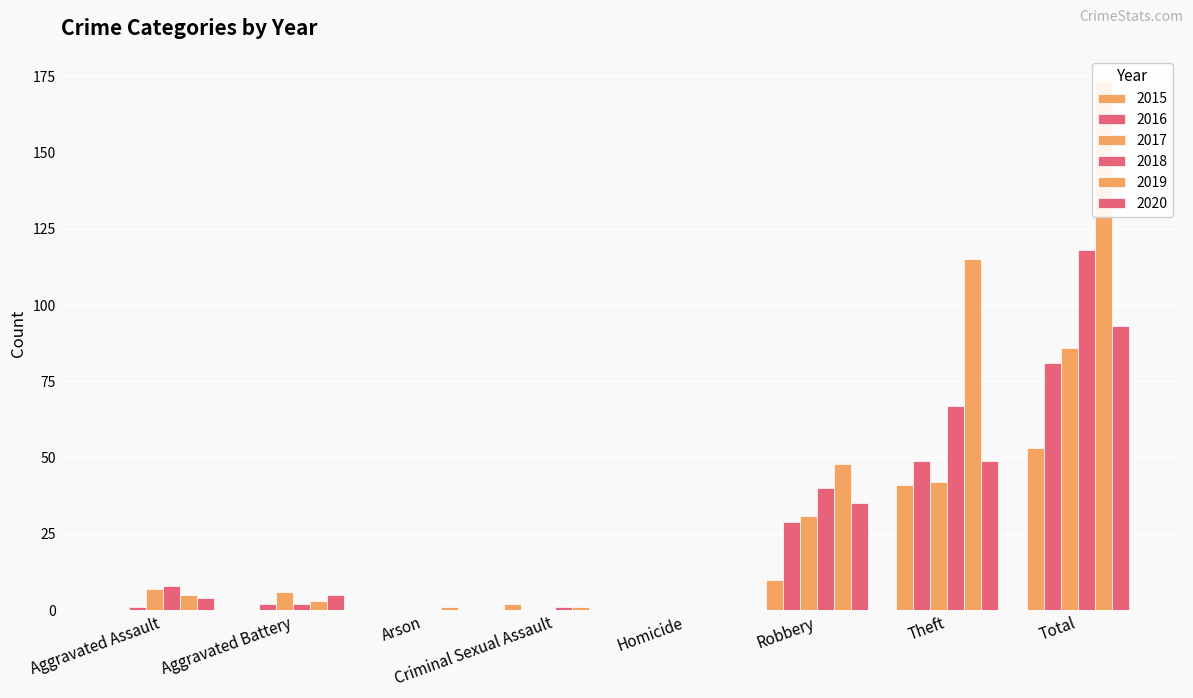

Which category has the highest value in the 2016 series?

Total